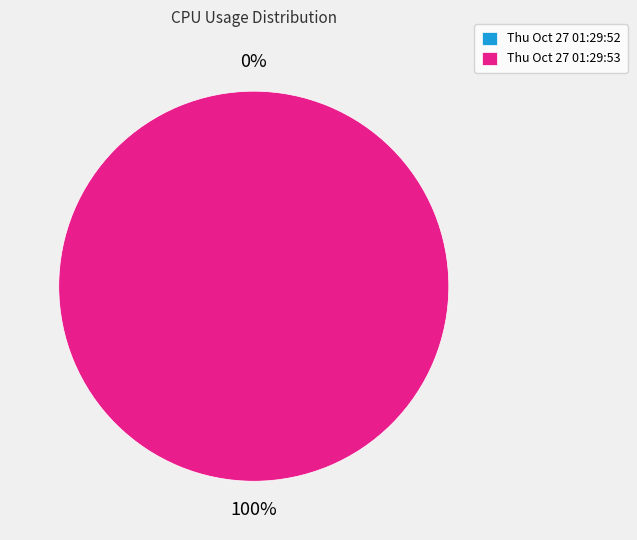

Count the number of slices in the pie.

2